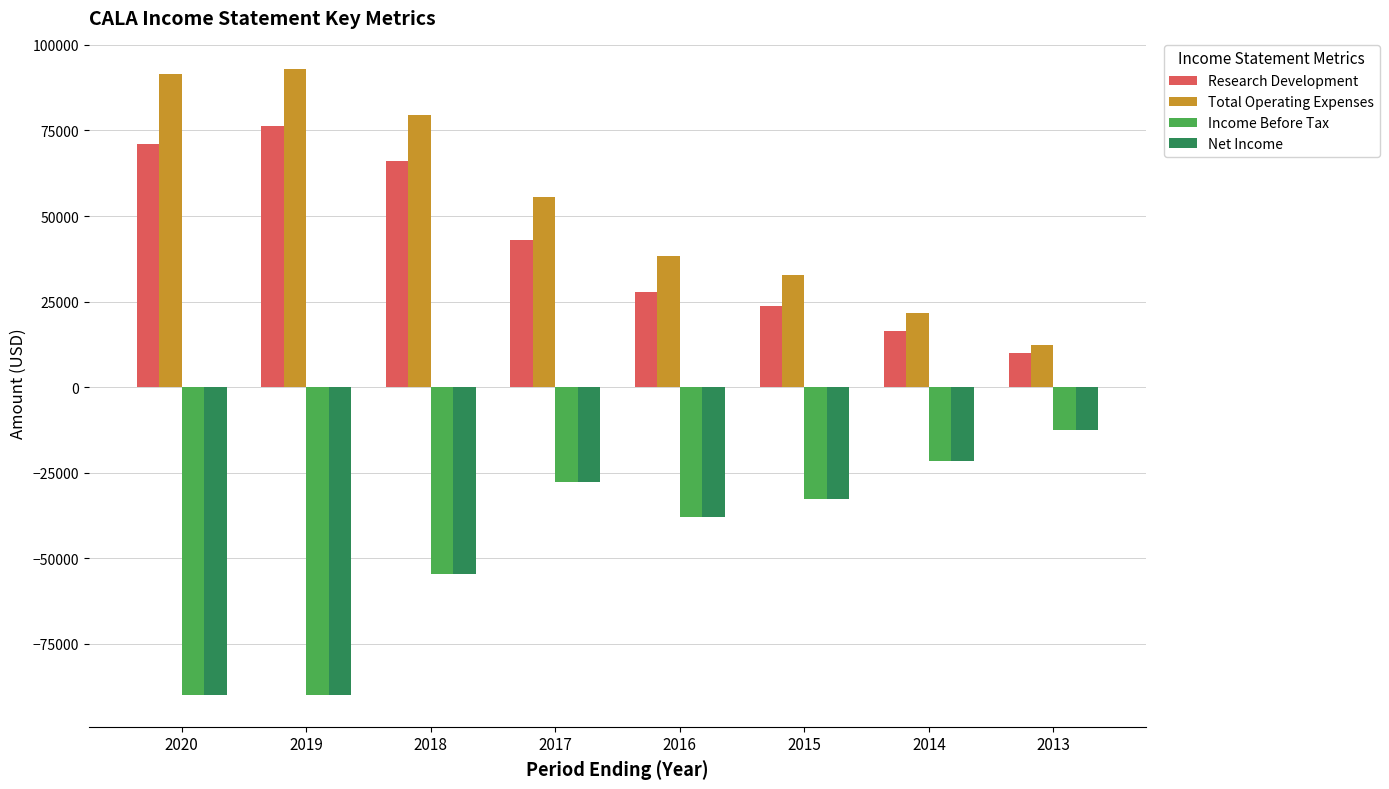

Is it true that Research Development equals 28286 at 2020?

False